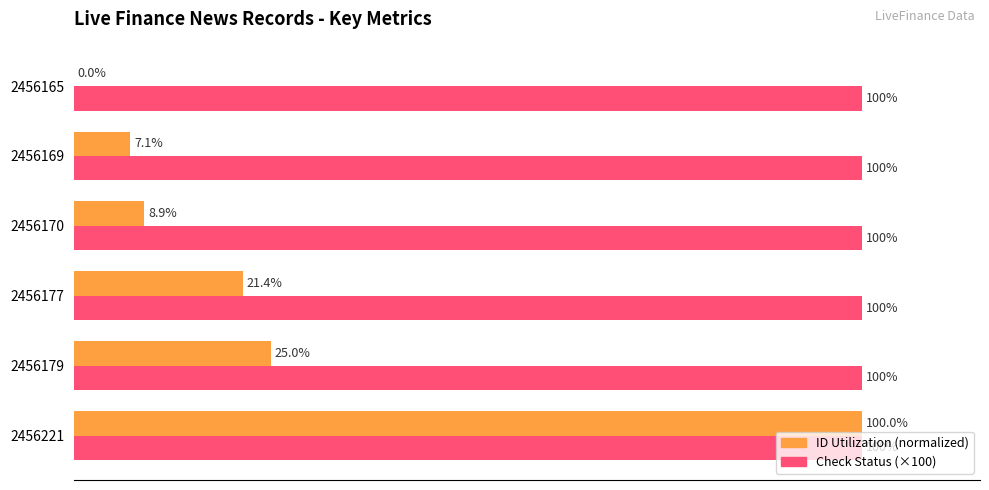

Which series has the largest total across all categories?

Check Status (×100)